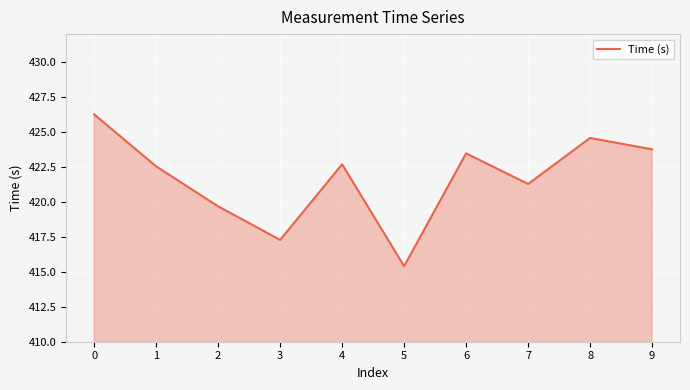

Does the chart display data point markers on the line(s)?

No